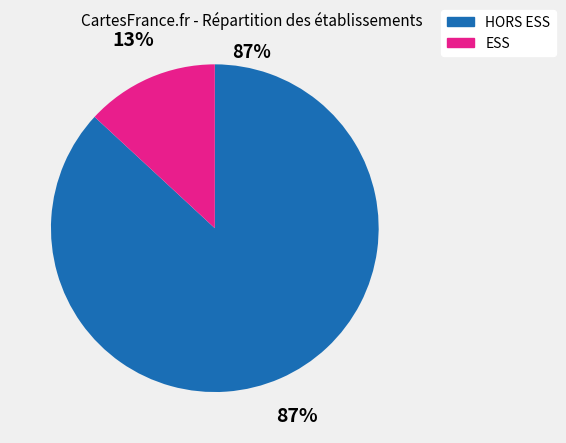

Between ESS and HORS ESS, which is larger?

HORS ESS